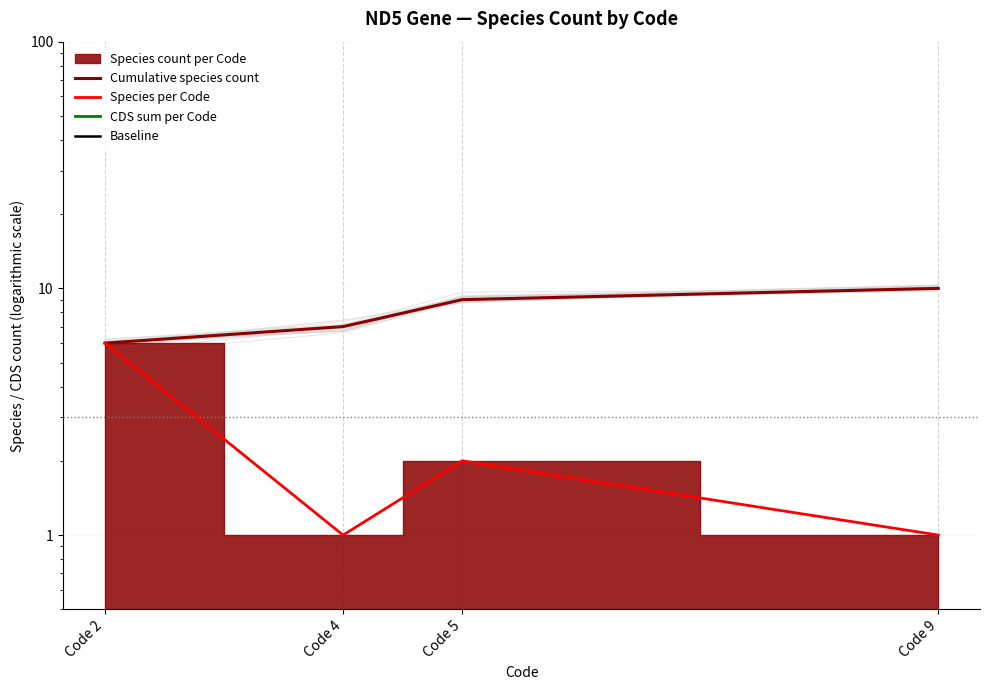

Where does the Species per Code series first go above 2?

Code 2